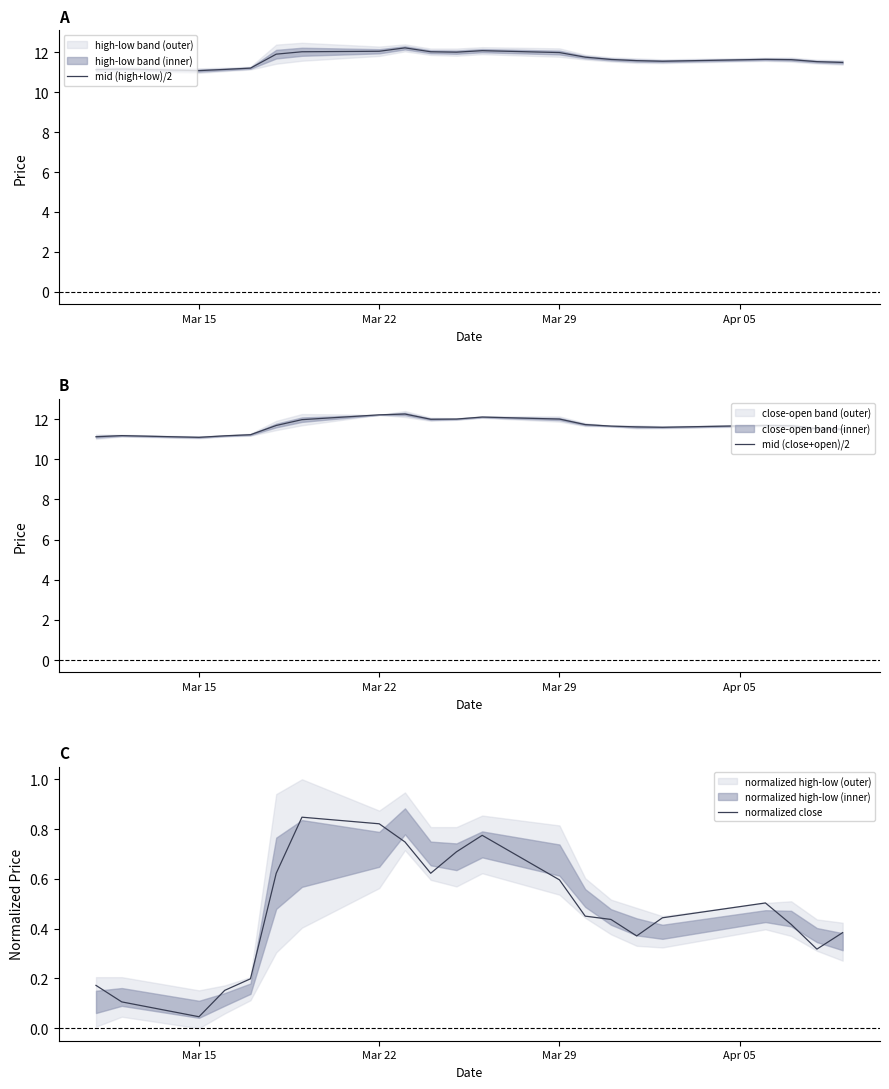

Rank the series by their maximum value, from lowest to highest.

normalized close, mid (high+low)/2, mid (close+open)/2